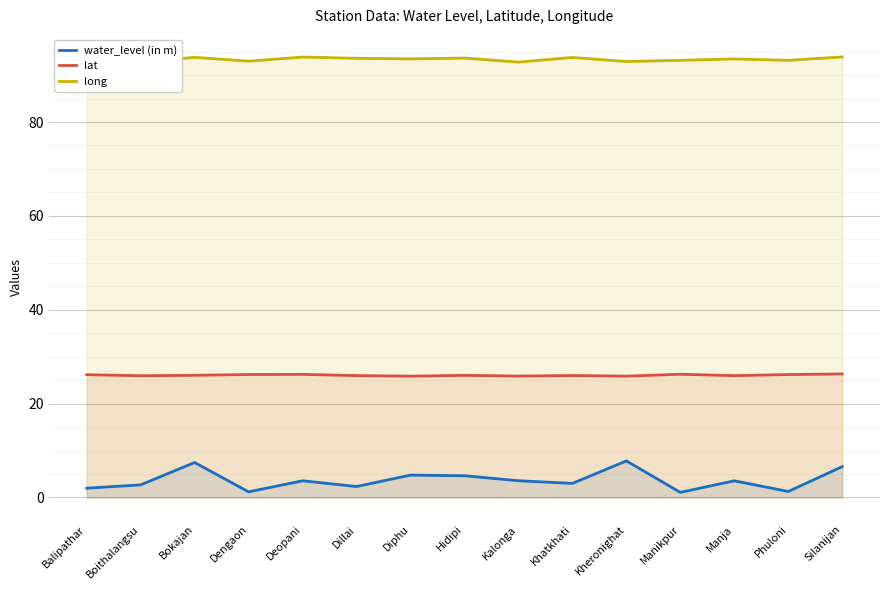

True or false: long and water_level (in m) cross at least once.

False